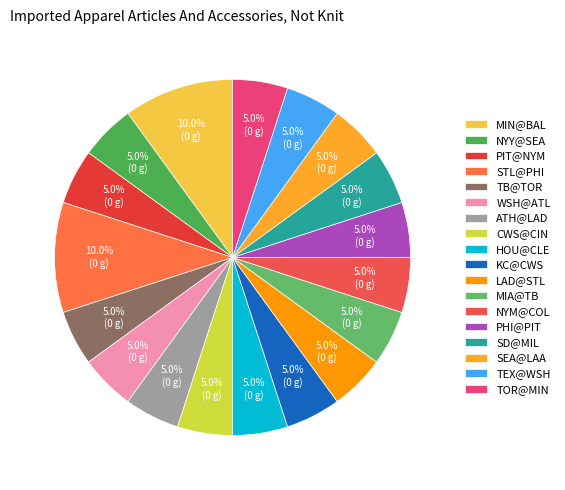

How many slices are in this pie chart?

18